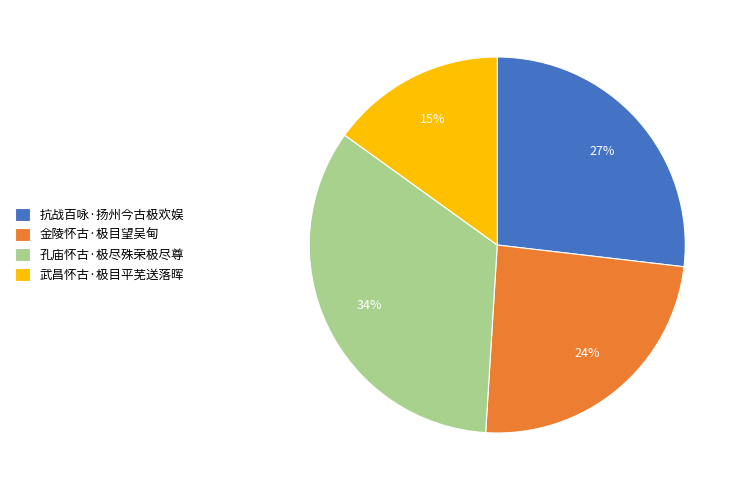

Is it true that 金陵怀古·极目望吴甸 is 17% of the pie?

False